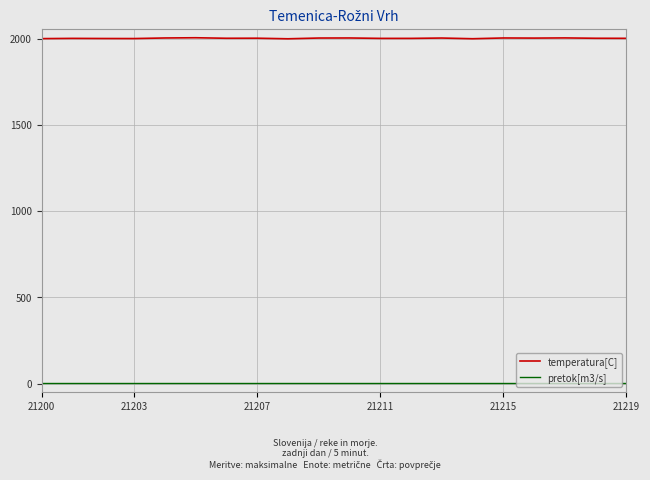

Which series has the largest total across all categories?

temperatura[C]